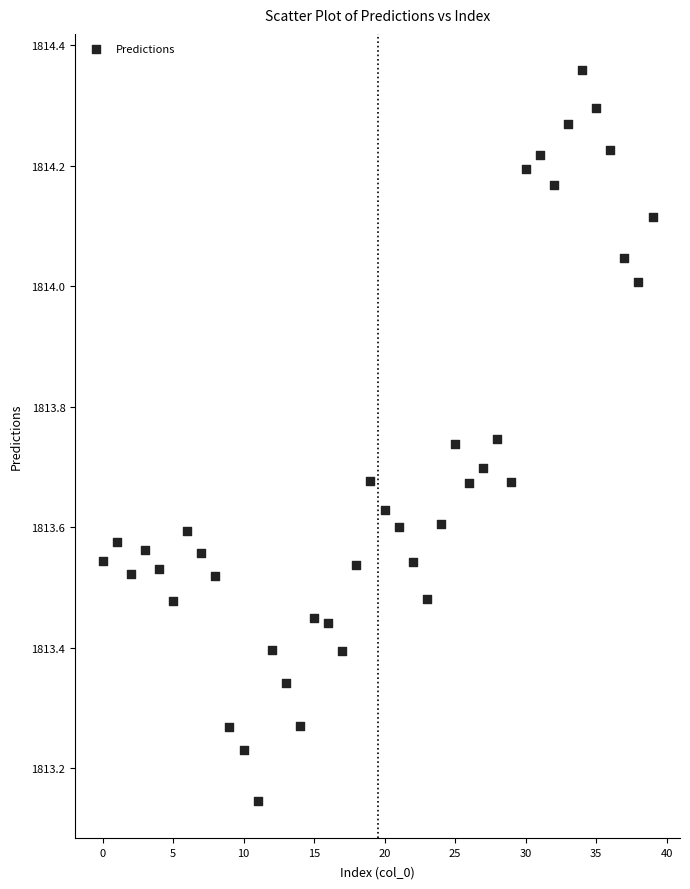

What is the range of Y values (max minus min)?

1.2